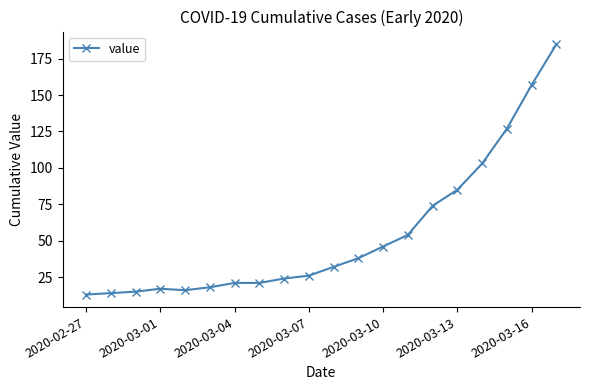

What is the value of the 4th point from the left?

17